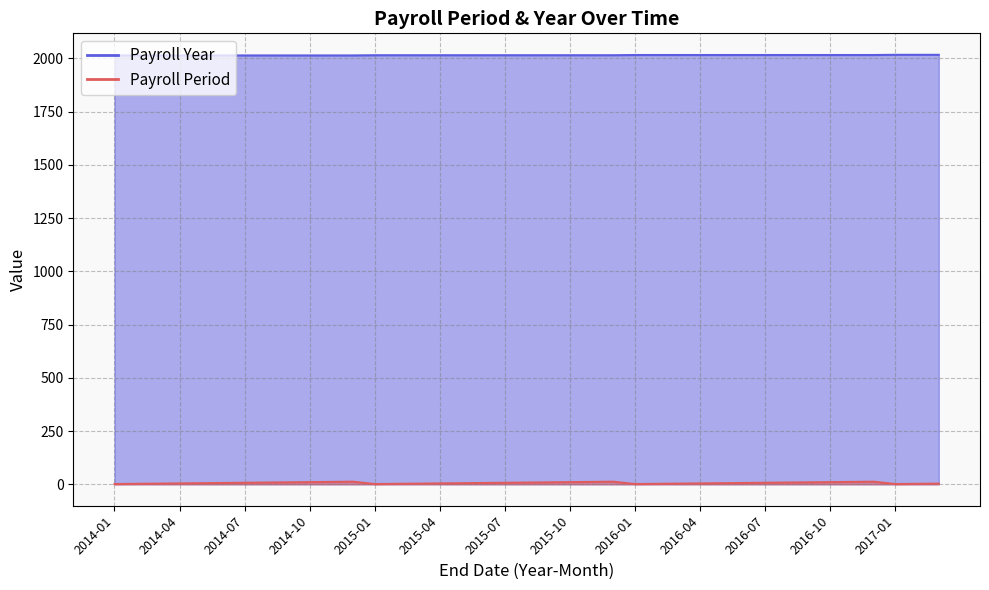

At how many categories does at least one series exceed 826?

39